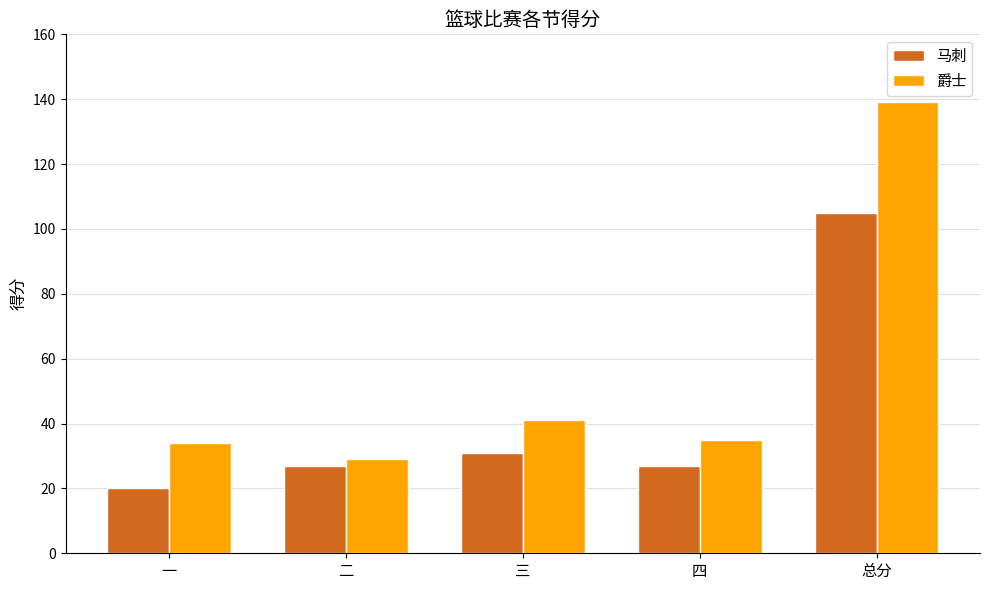

Which series has the widest spread of values?

爵士